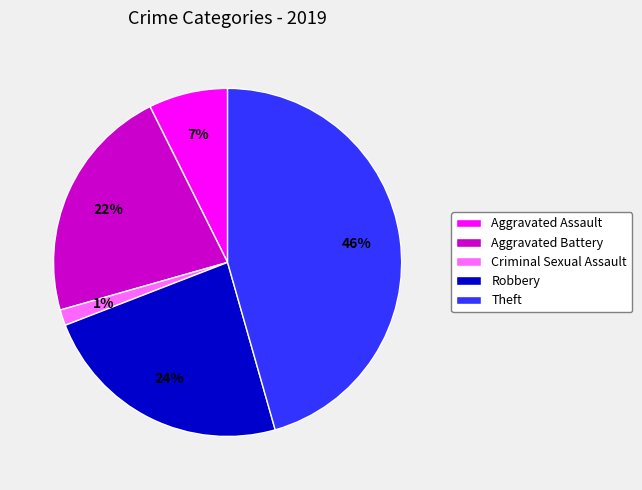

How many segments does this pie chart have?

5